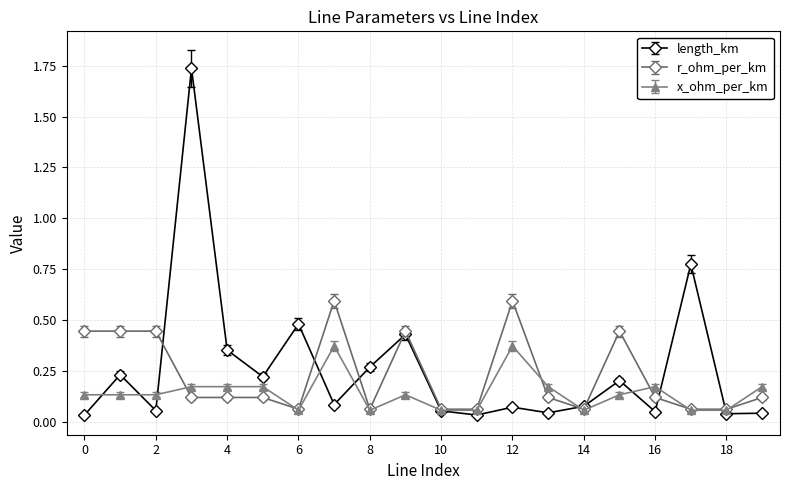

Which series has the largest range (max minus min)?

length_km